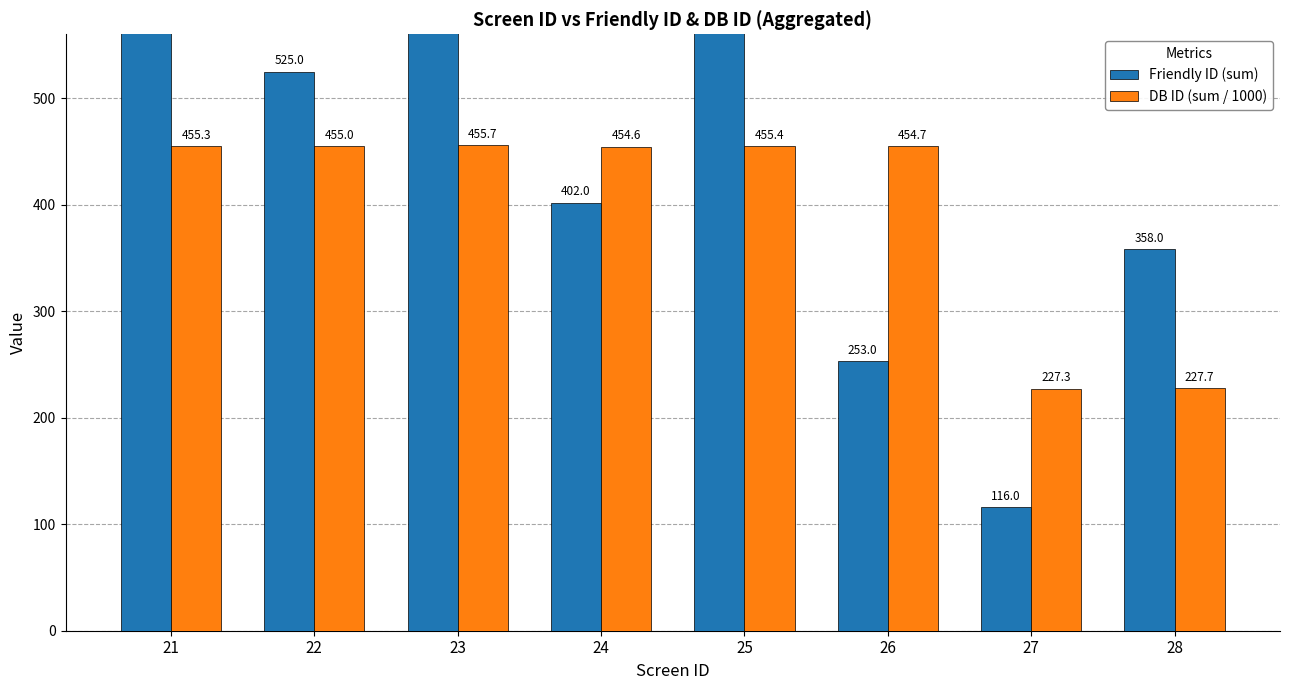

Is it true that Friendly ID (sum) equals 253.0 at 26?

True